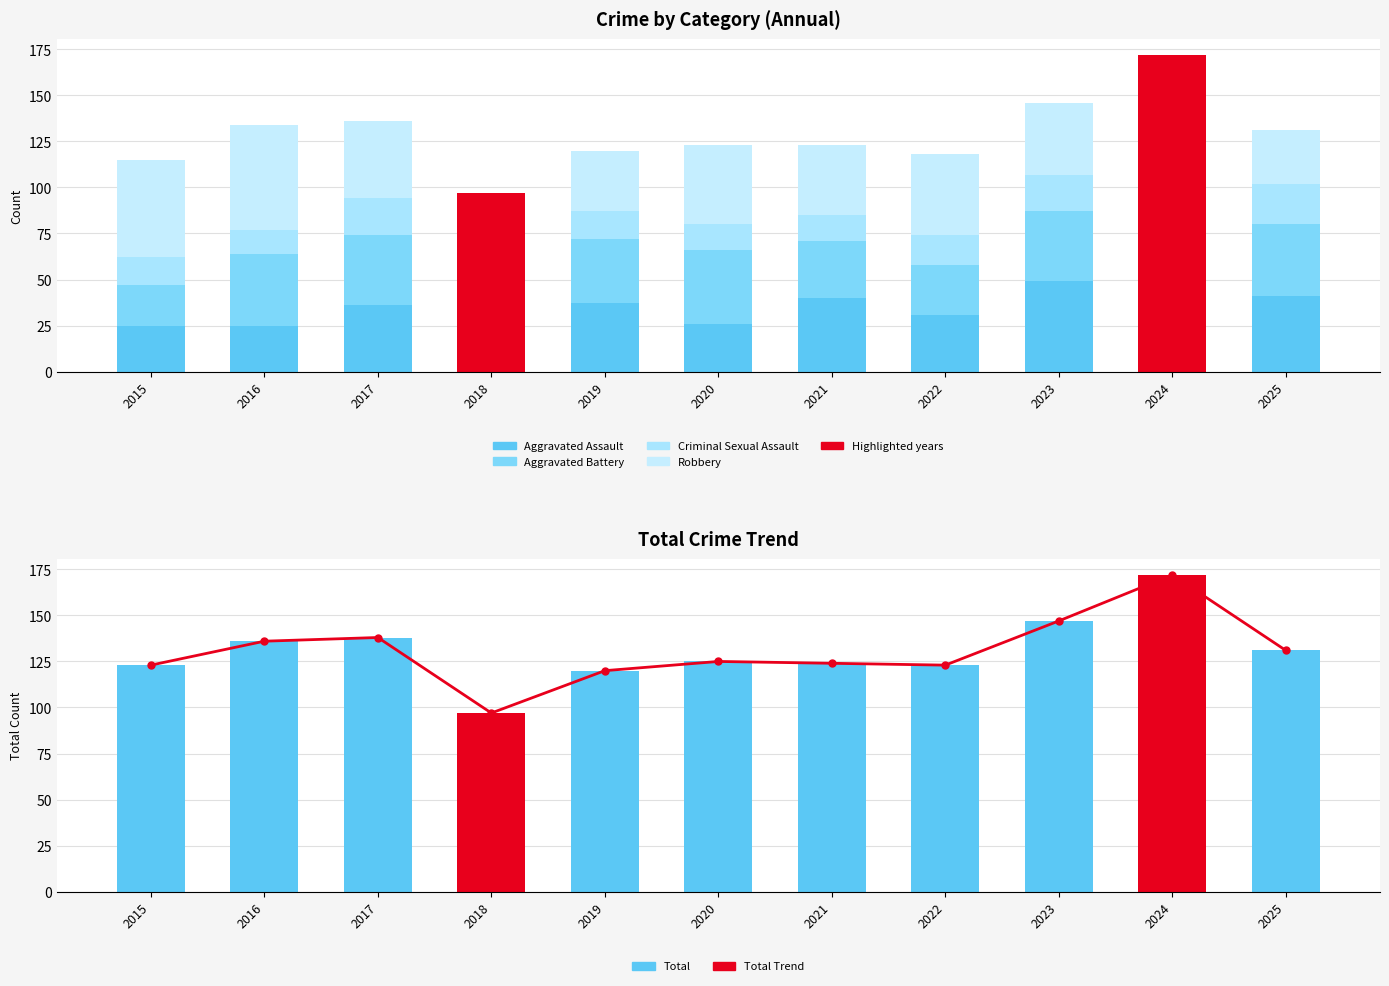

Reading left to right, what are all the values shown in this chart?

Aggravated Assault: 25	25	36	16	37	26	40	31	49	43	41
Aggravated Battery: 22	39	38	27	35	40	31	27	38	54	39
Criminal Sexual Assault: 15	13	20	21	15	14	14	16	20	26	22
Robbery: 53	57	42	33	33	43	38	44	39	49	29
Total Trend: 123	136	138	97	120	125	124	123	147	172	131
Total: 123	136	138	97	120	125	124	123	147	172	131